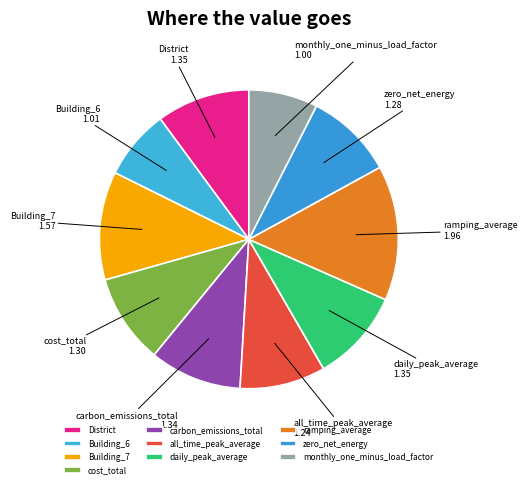

How many segments does this pie chart have?

10